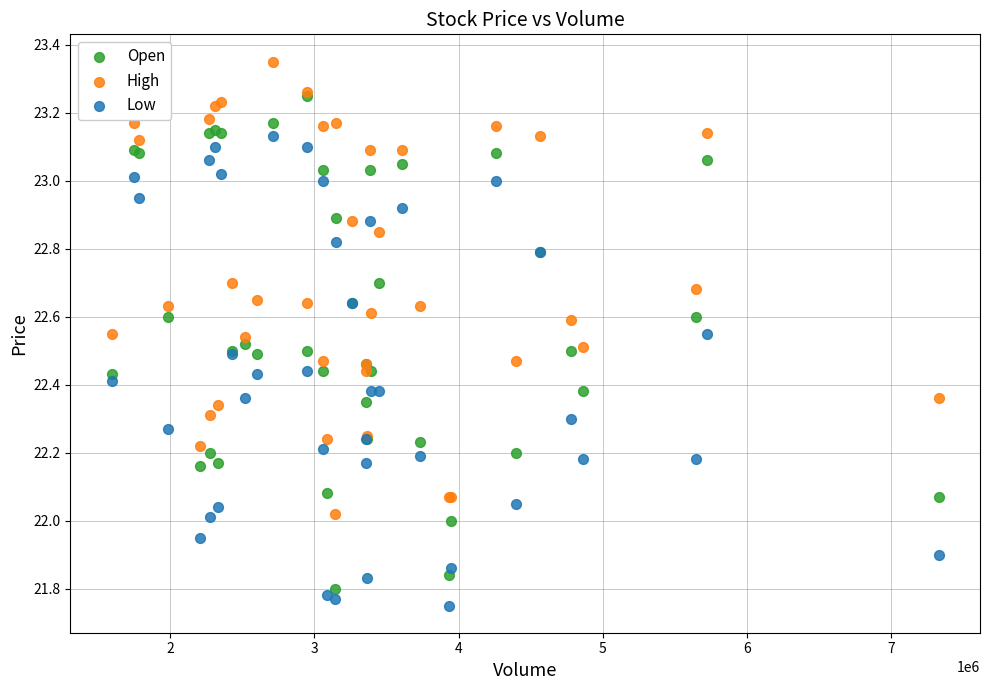

Which series contains the lowest Y value?

Low